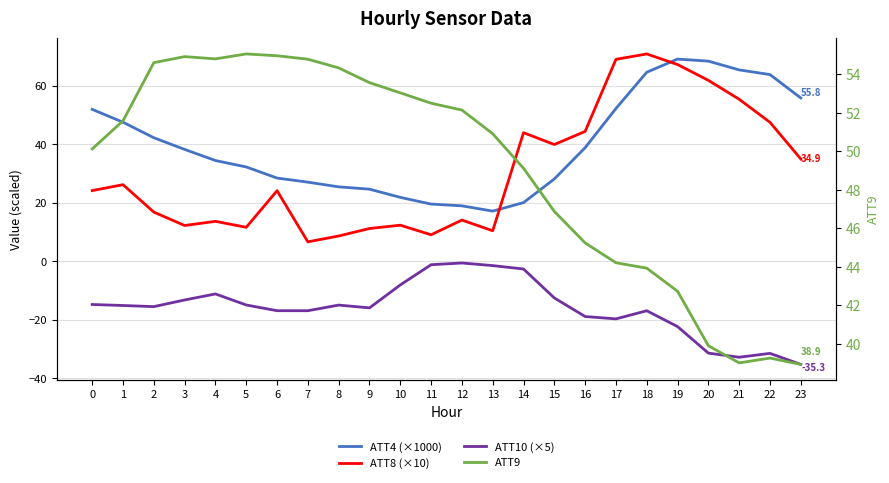

True or false: ATT8 (×10) has a value of 13.6 at 4.

True